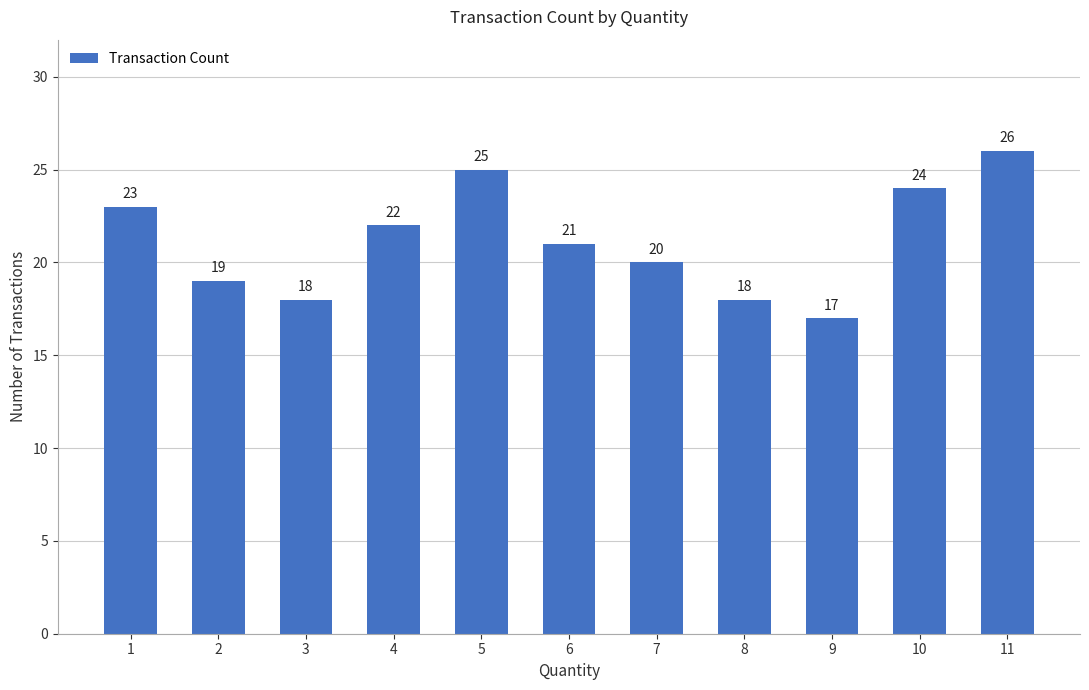

Between 6 and 7, which is larger?

6